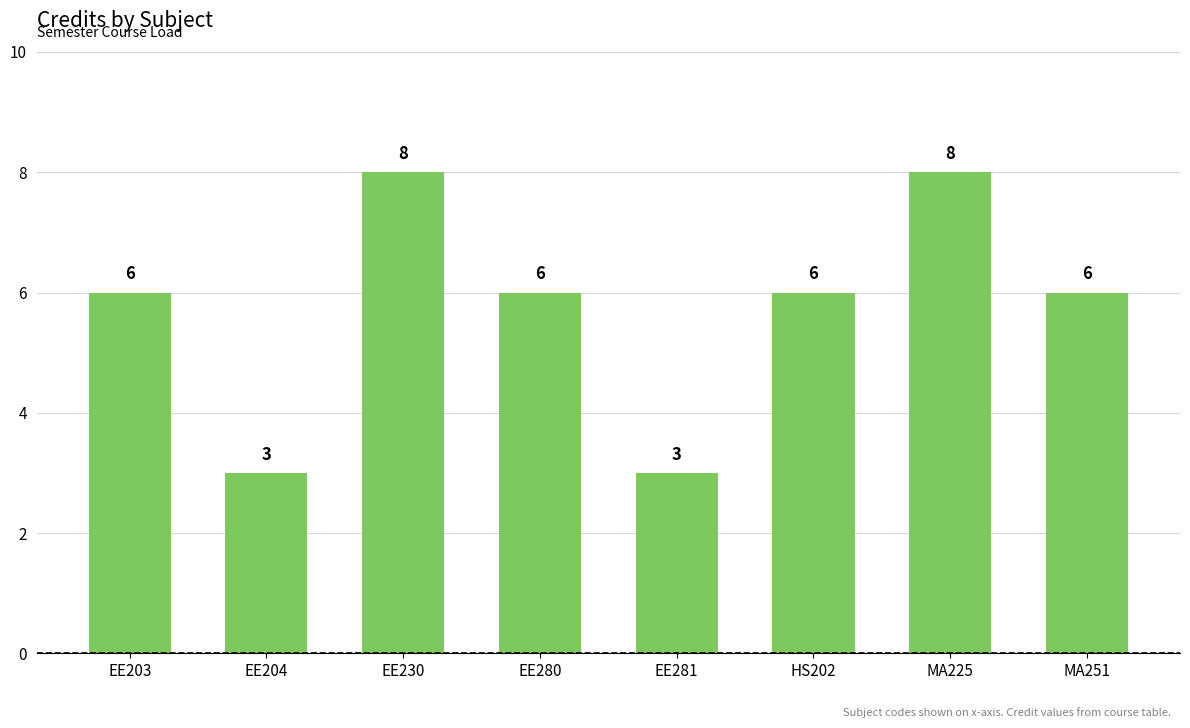

Count the number of data series in this chart.

1